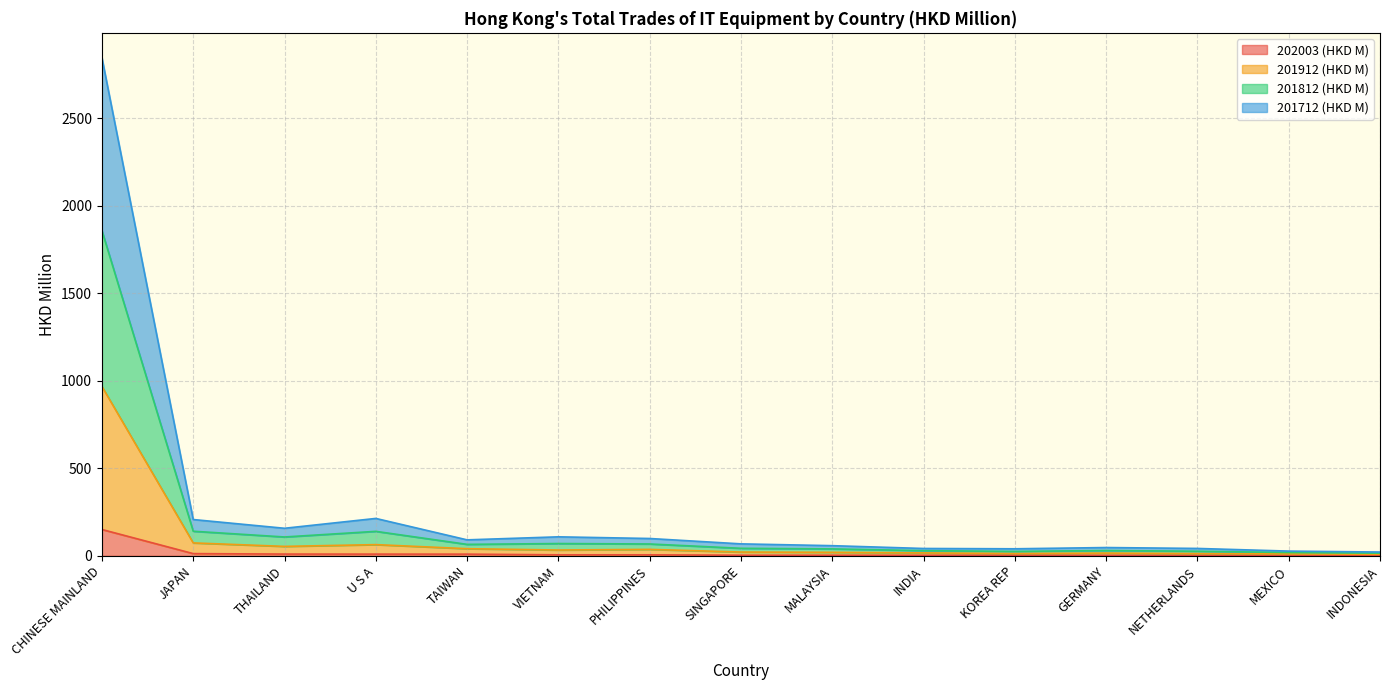

At which label does 202003 (HKD M) reach its peak?

CHINESE MAINLAND